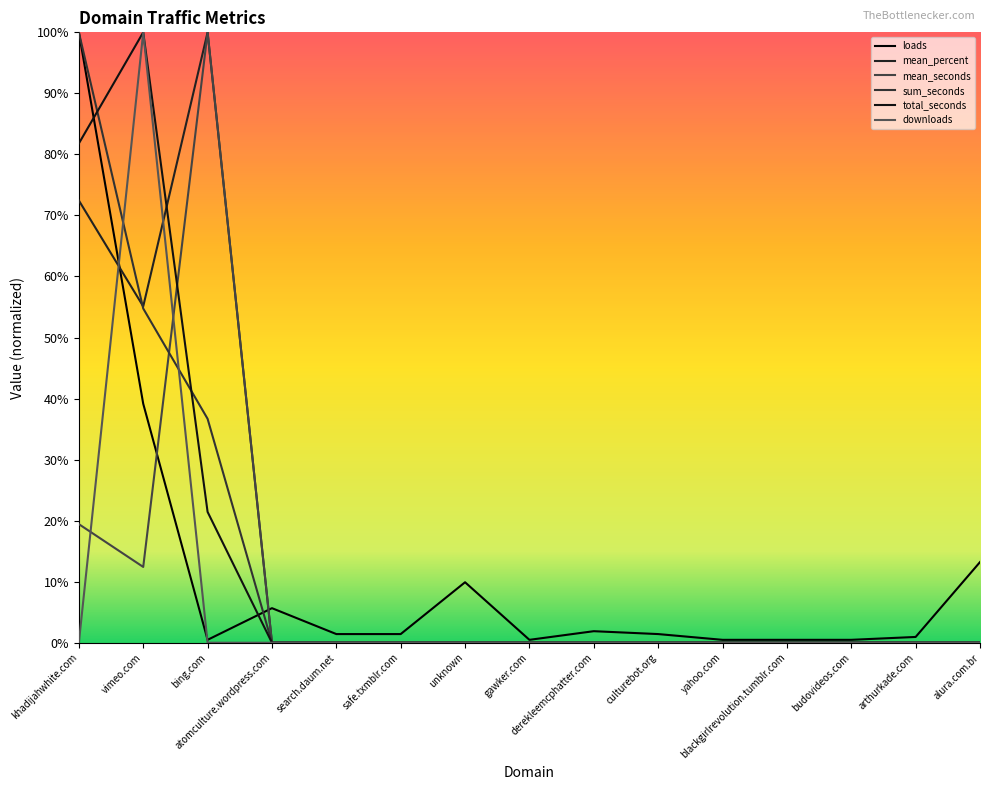

What is the total value across all series at gawker.com?

0.5